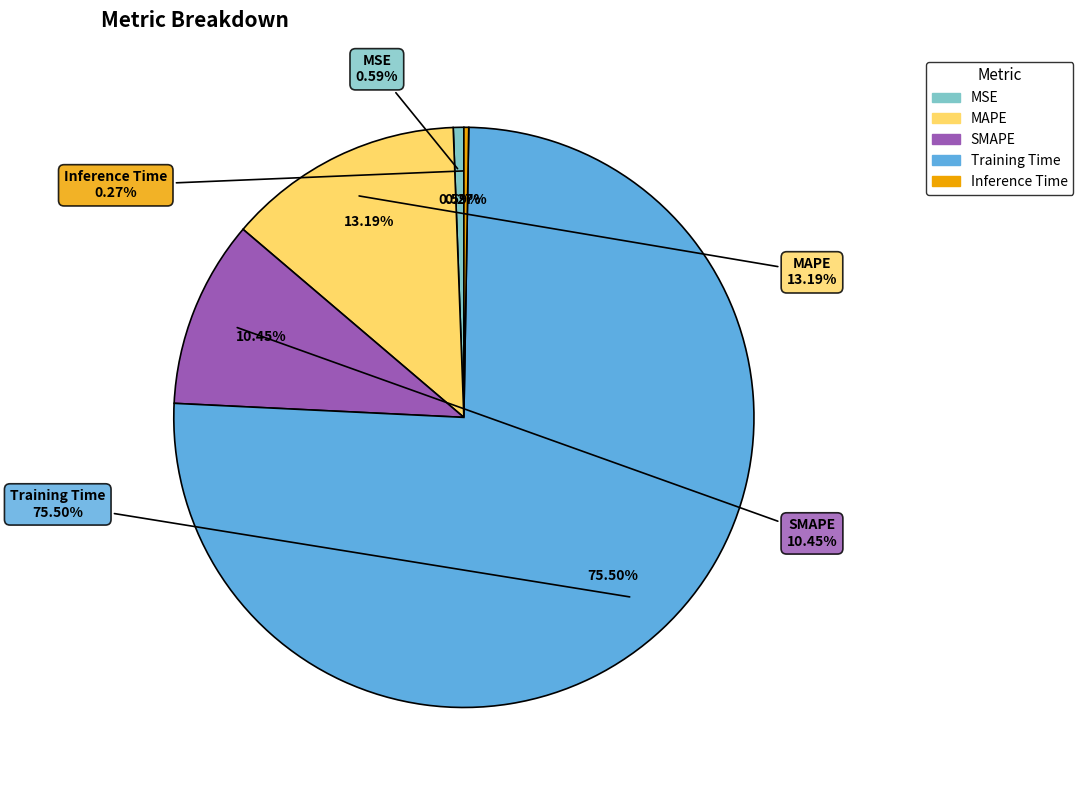

Is the sum of MSE and SMAPE greater than half?

No